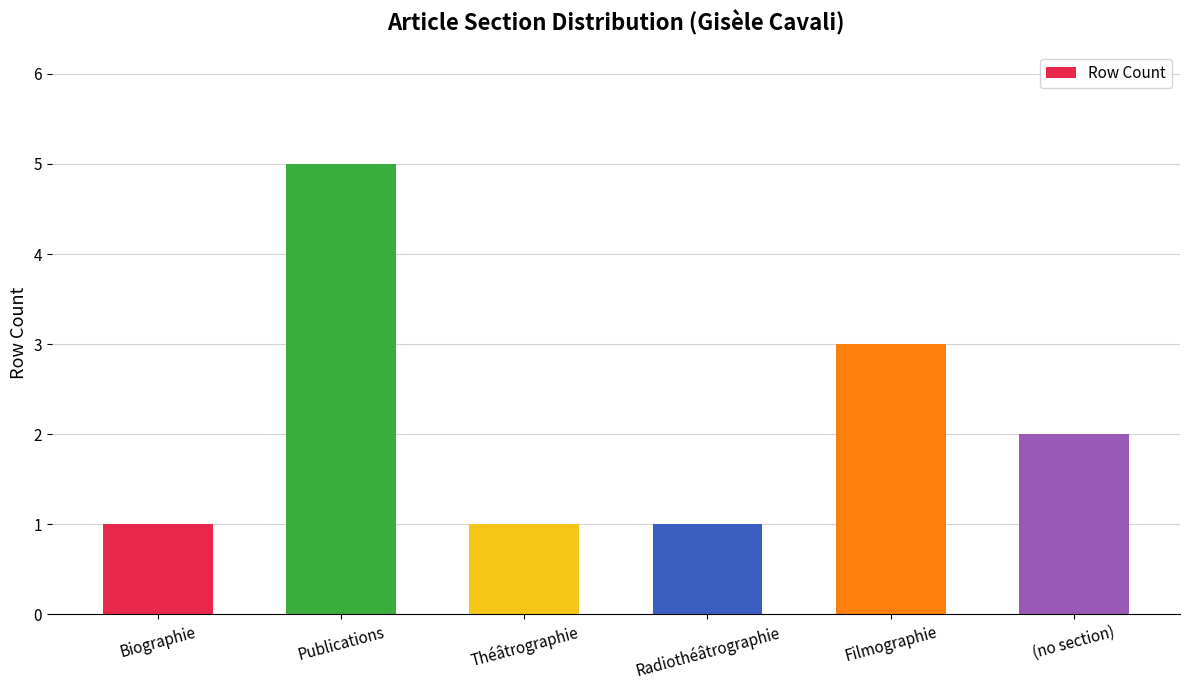

Reading left to right, list all the values displayed in this chart.

1	5	1	1	3	2